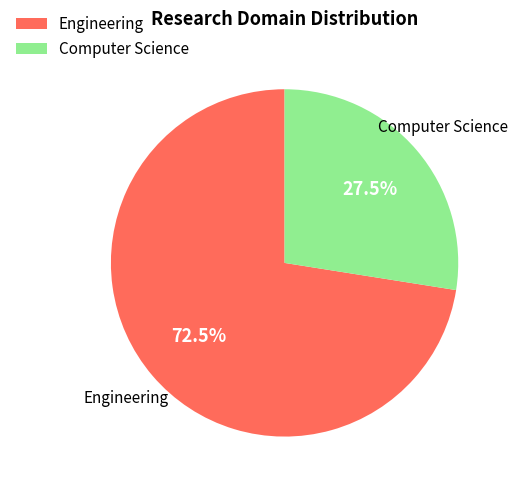

To the nearest percent, what is the difference between the largest and smallest slice percentages?

45%